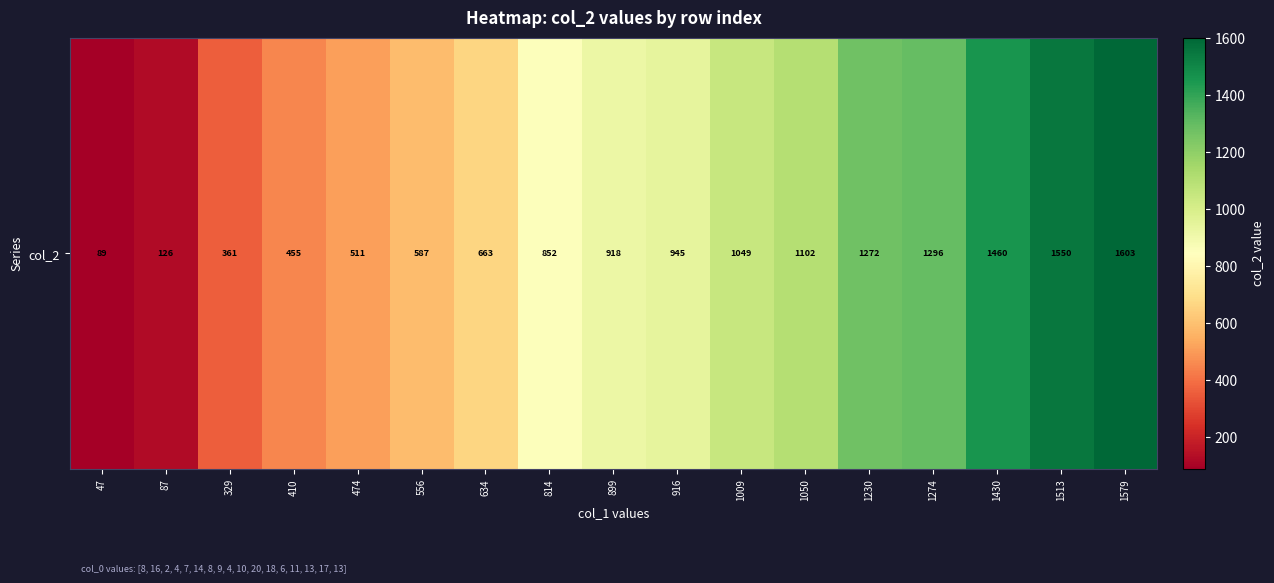

What is the sum of the values at 899 and 1430?

2378